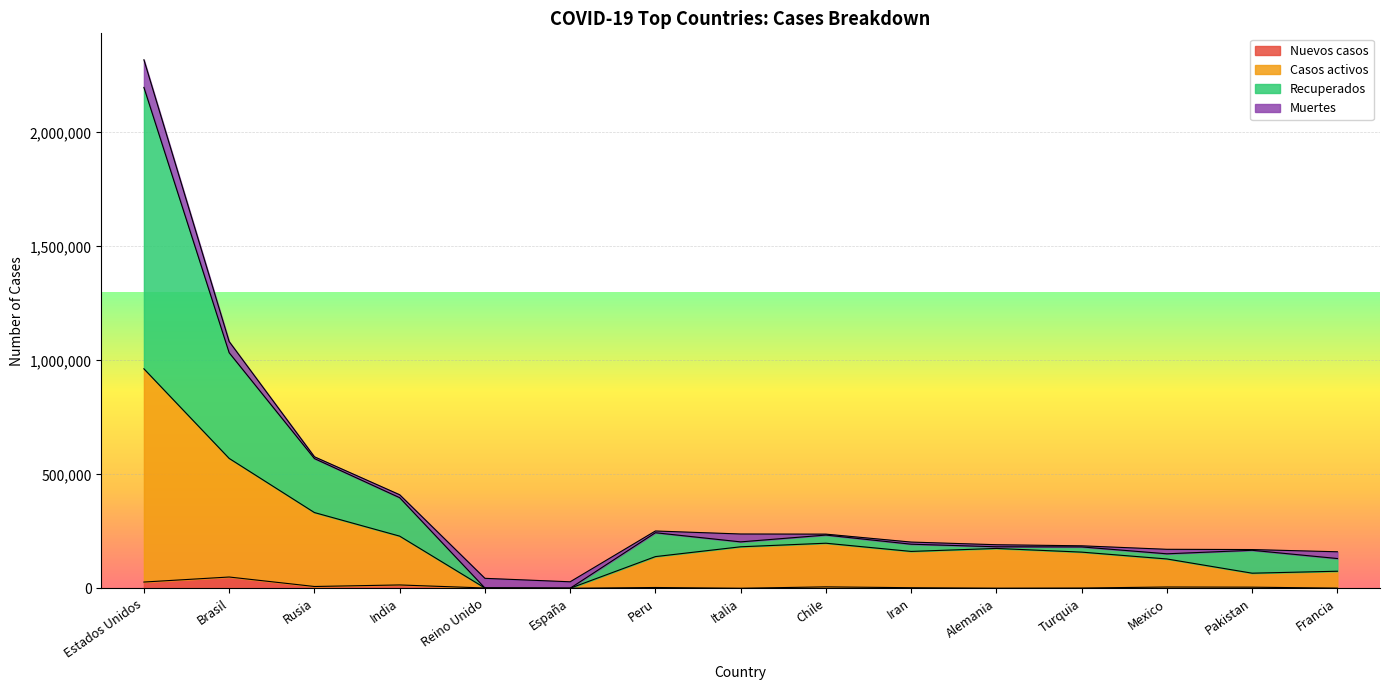

At which category does Recuperados reach its first local valley?

España